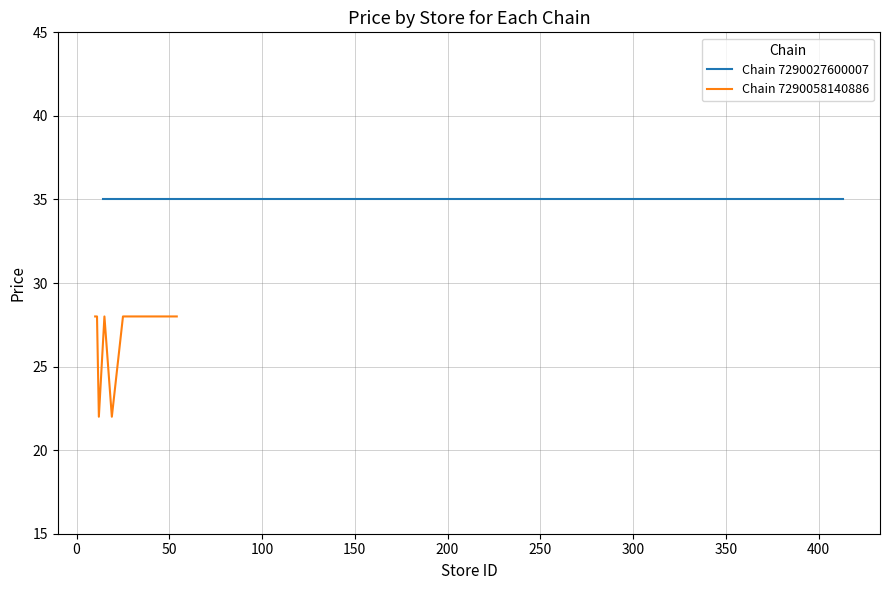

What is the maximum value for Chain 7290058140886?

28